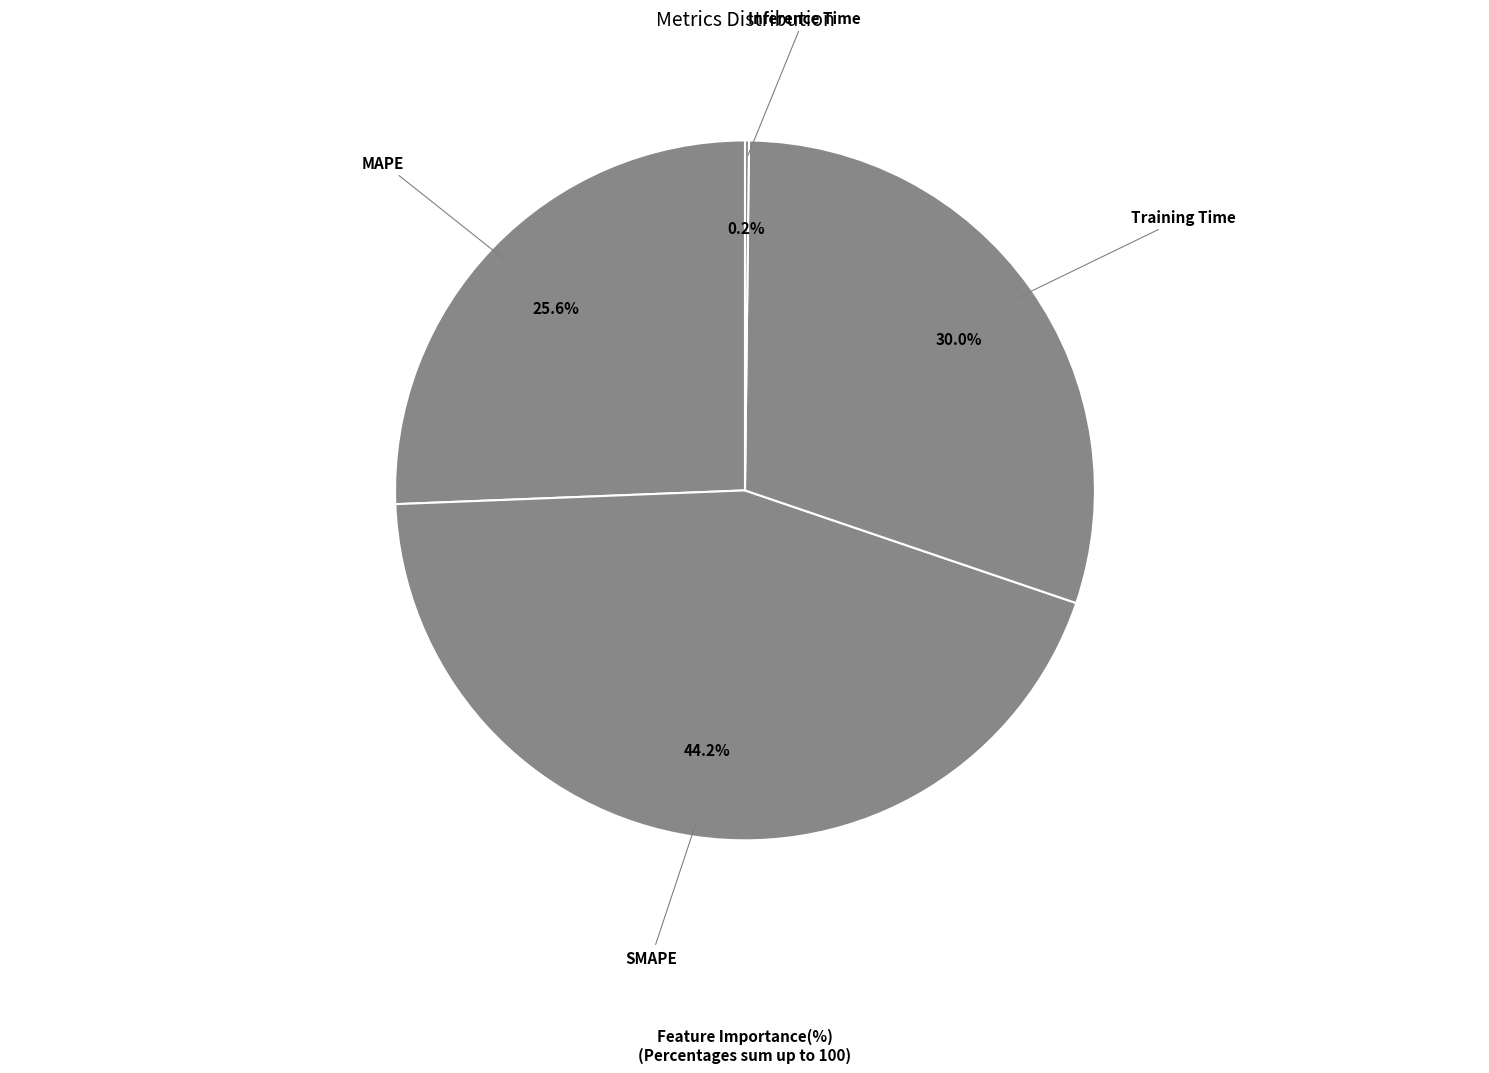

What is the largest slice in the pie chart?

SMAPE